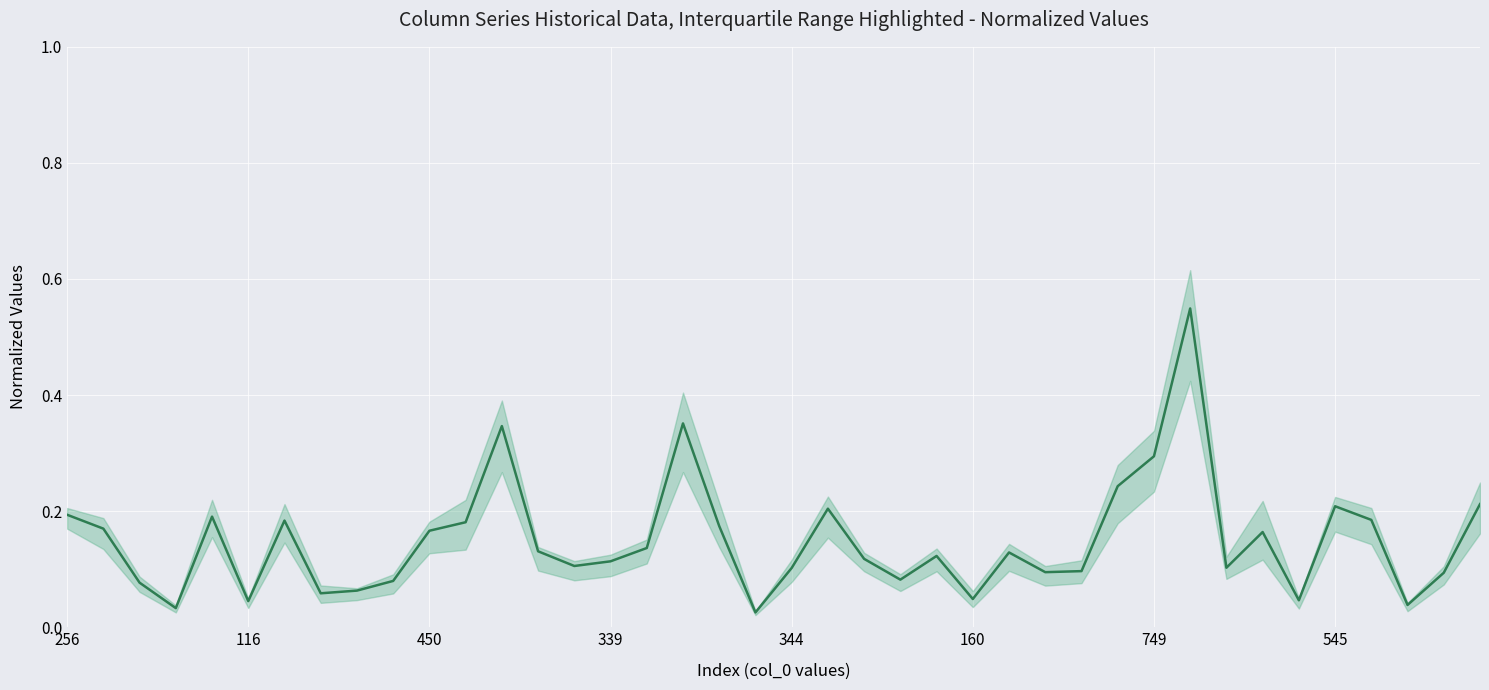

Reading left to right, extract all data points from this chart.

0.2	0.2	0.1	0.0	0.2	0.0	0.2	0.1	0.1	0.1	0.2	0.2	0.3	0.1	0.1	0.1	0.1	0.4	0.2	0.0	0.1	0.2	0.1	0.1	0.1	0.0	0.1	0.1	0.1	0.2	0.3	0.5	0.1	0.2	0.0	0.2	0.2	0.0	0.1	0.2